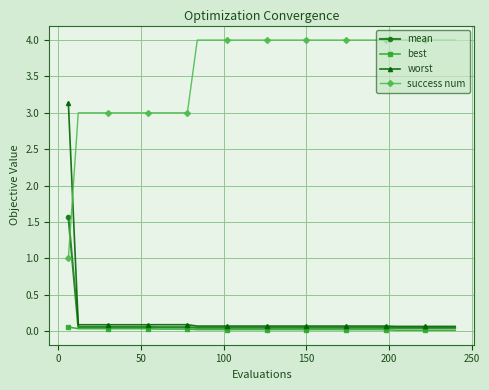

List the series in order of their peak value, lowest first.

best, mean, worst, success num